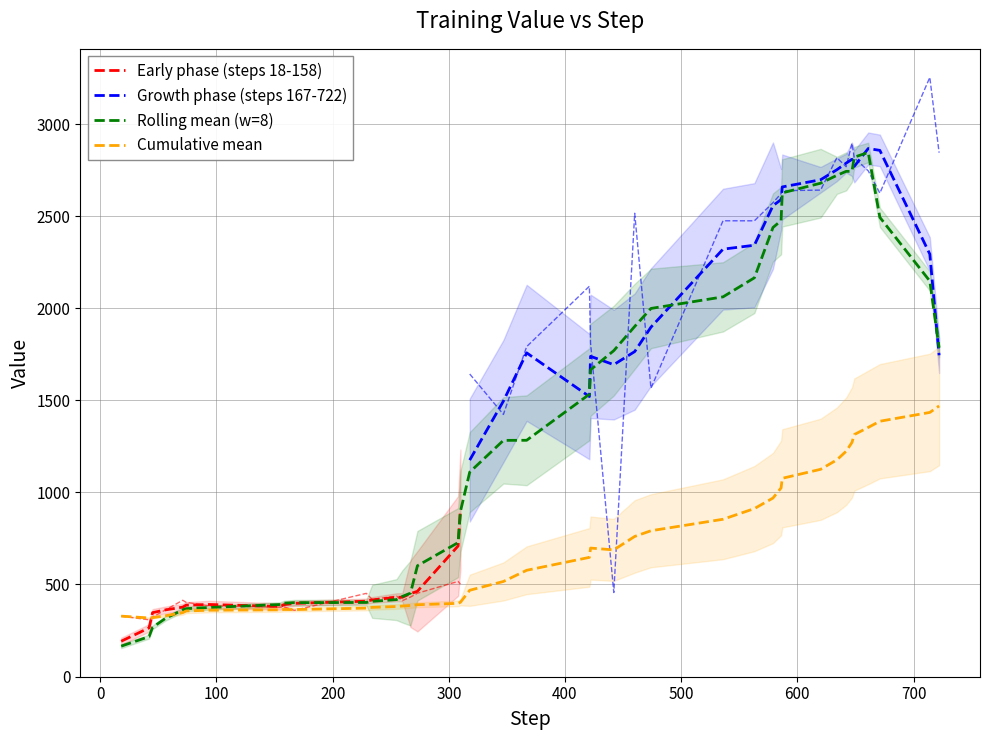

What is the maximum value for Cumulative mean?

1469.3